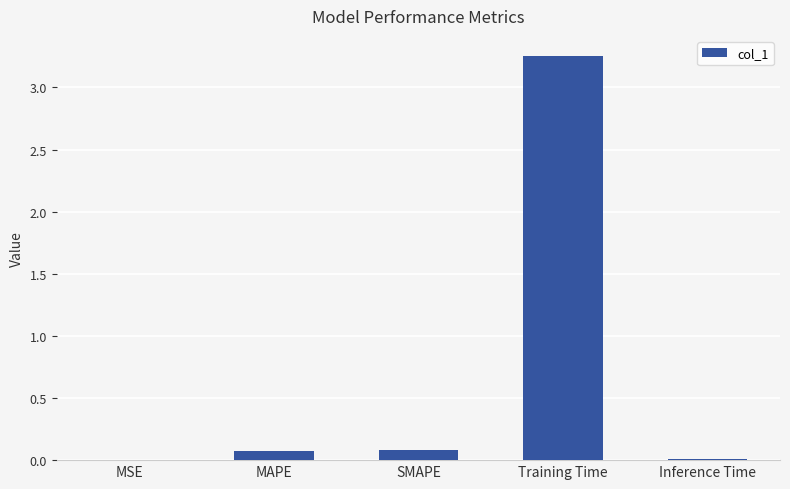

Which label corresponds to the largest value in the chart?

Training Time